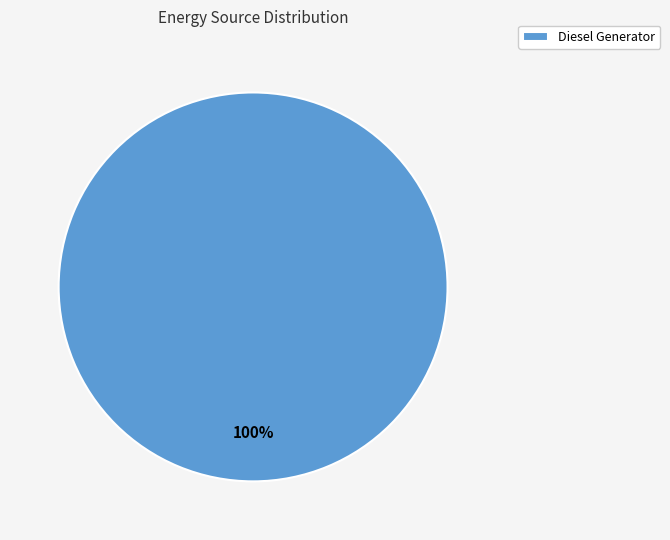

The Diesel Generator slice represents 100% of the pie. True or false?

True